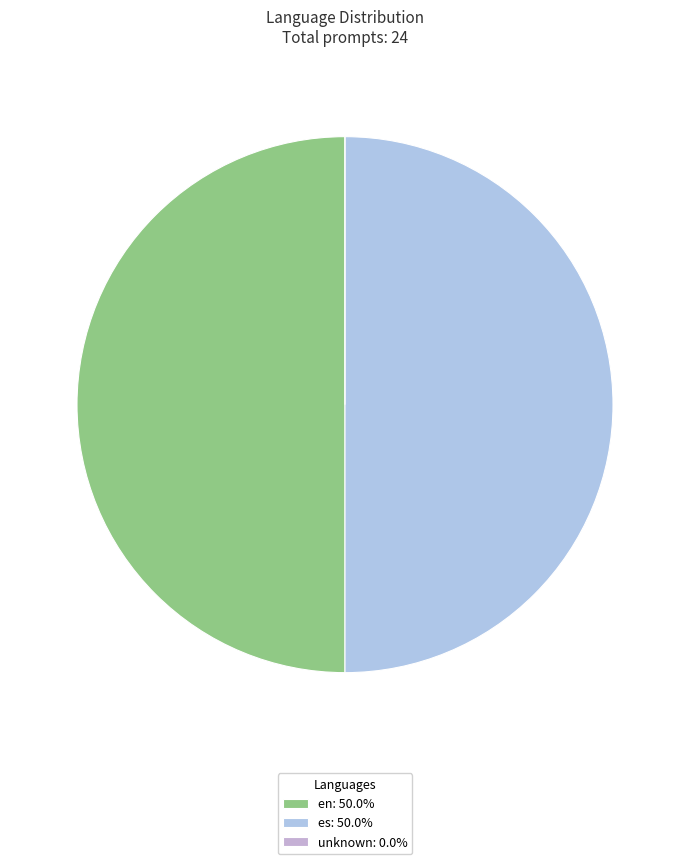

Which slice is the smallest?

unknown